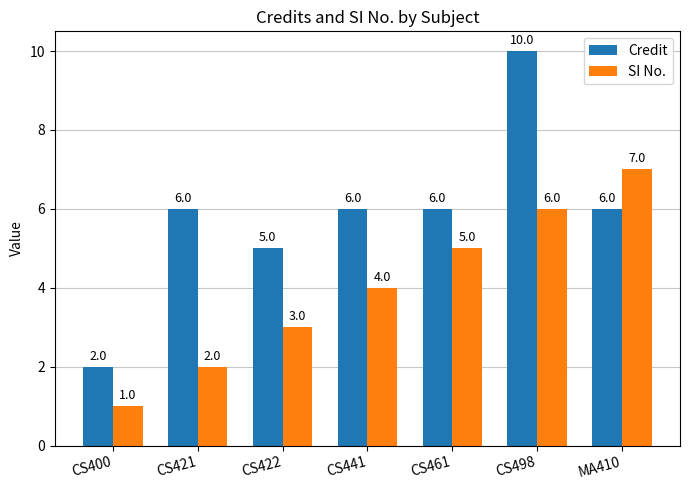

The Credit series shows 6 at CS461. True or false?

True